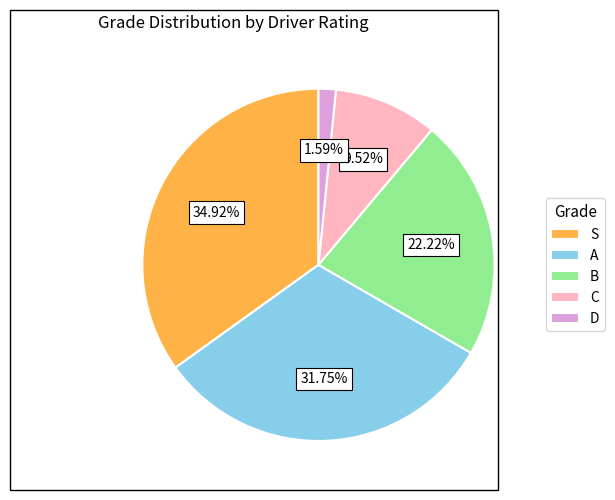

Which has a higher value, D or A?

A